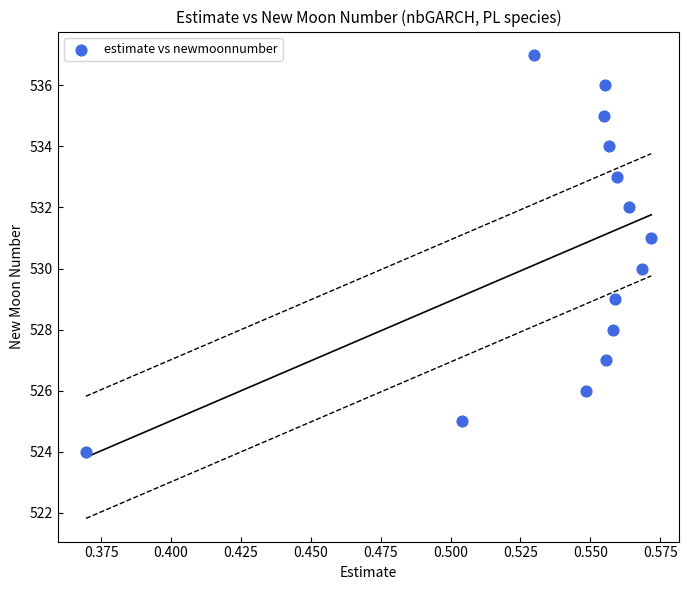

What is the range of Y values (max minus min)?

13